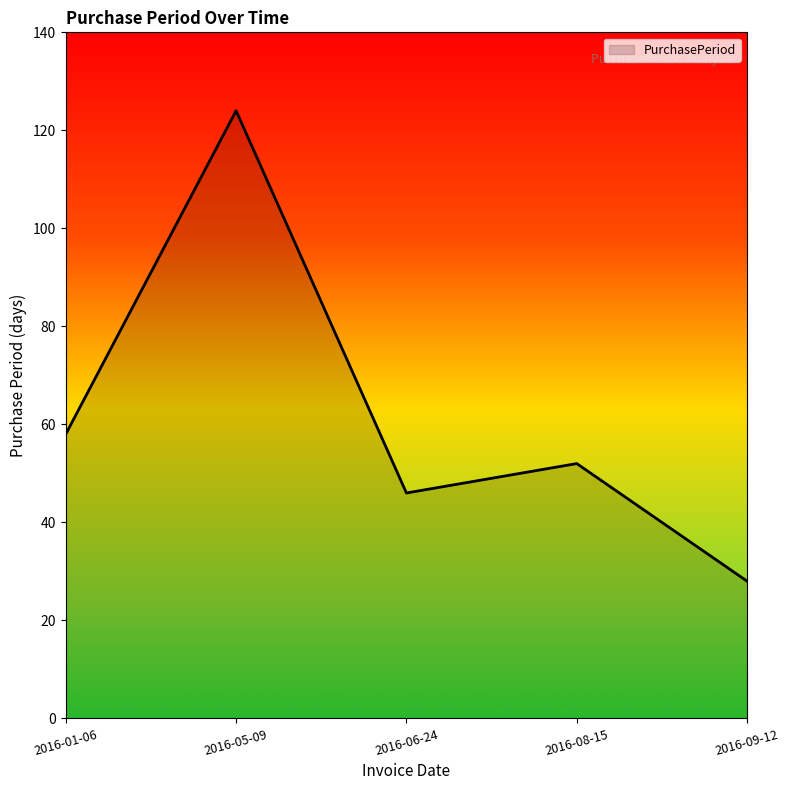

At which category does the chart reach its minimum across all series?

2016-09-12